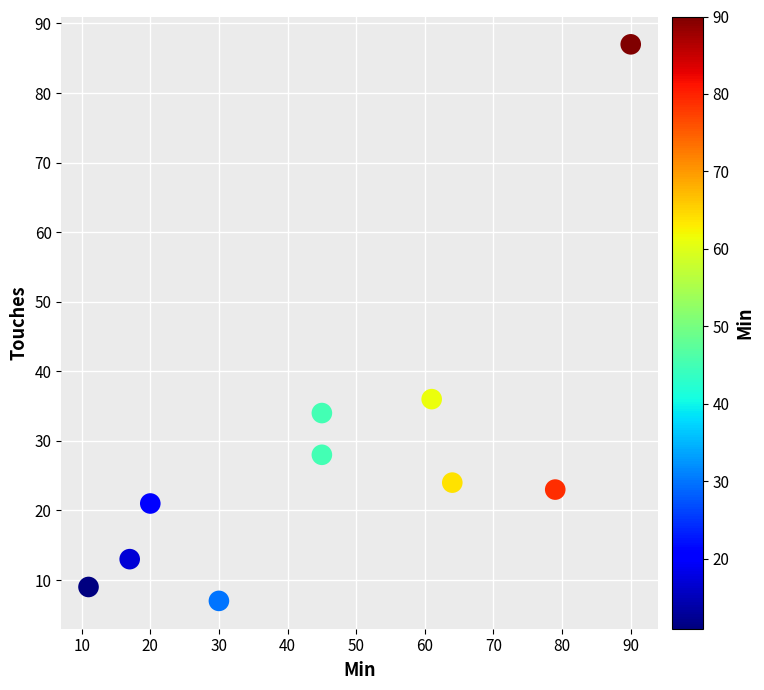

What is the range of X values (max minus min)?

79